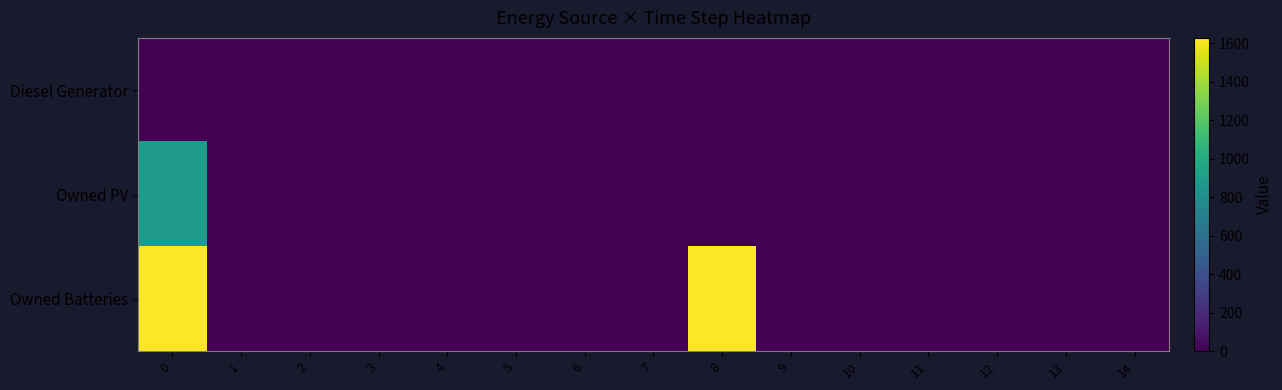

Reading left to right, what are all the values shown in this chart?

row_0: 0=0	1=0	2=0	3=0	4=0	5=0	6=0	7=0	8=0	9=0	10=0	11=0	12=0	13=0	14=0
row_1: 0=897	1=0	2=0	3=0	4=0	5=0	6=0	7=0	8=0	9=0	10=0	11=0	12=0	13=0	14=0
row_2: 0=1629	1=0	2=0	3=0	4=0	5=0	6=0	7=0	8=1629	9=0	10=0	11=0	12=0	13=0	14=0